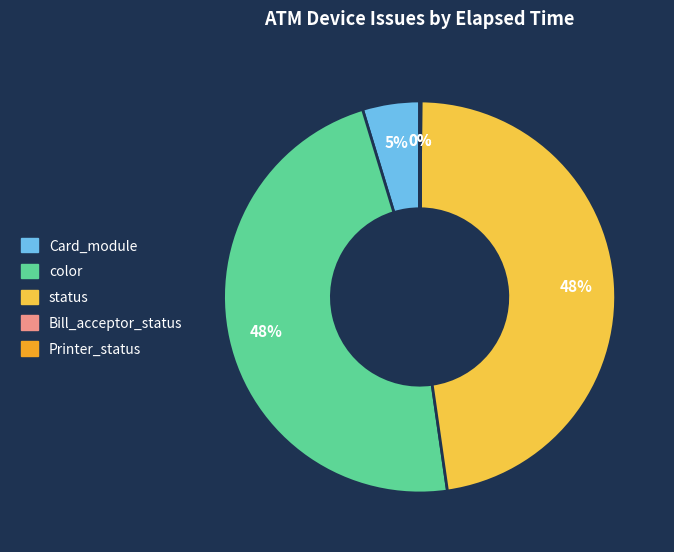

To the nearest percent, what is the average slice percentage?

20%